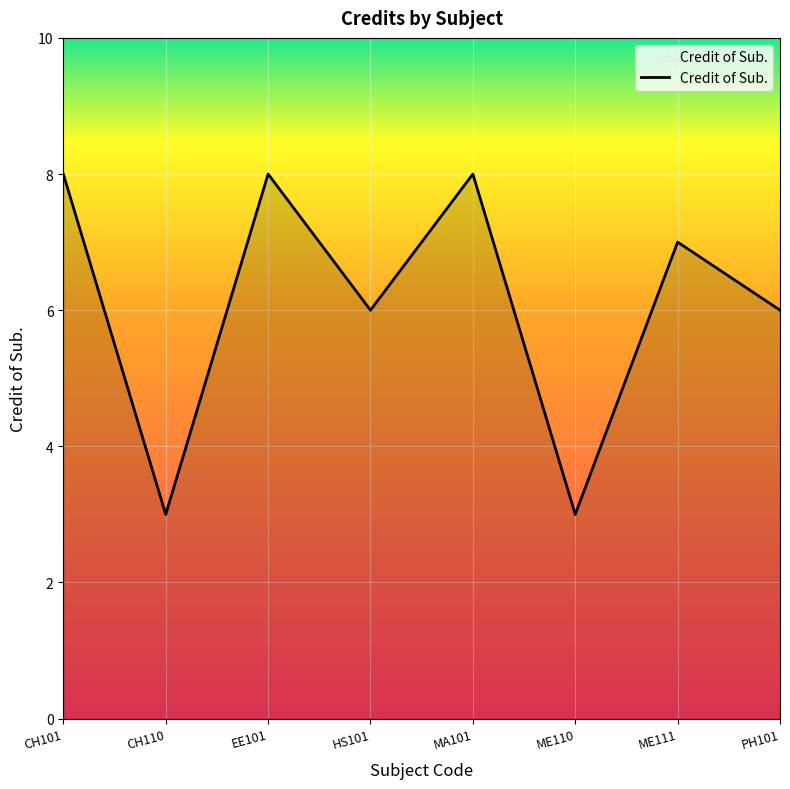

What is the average value?

6